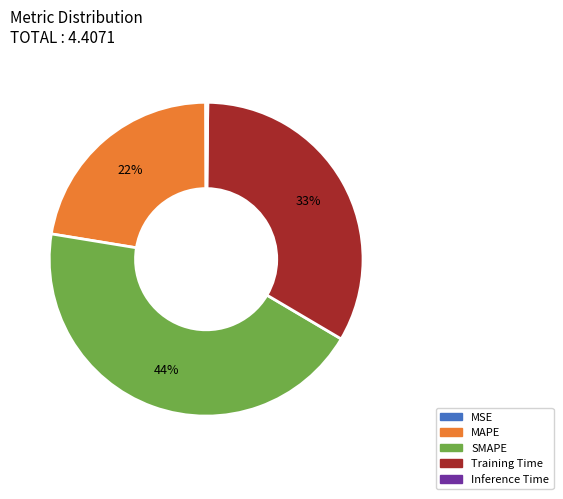

Does any single category account for the majority?

No